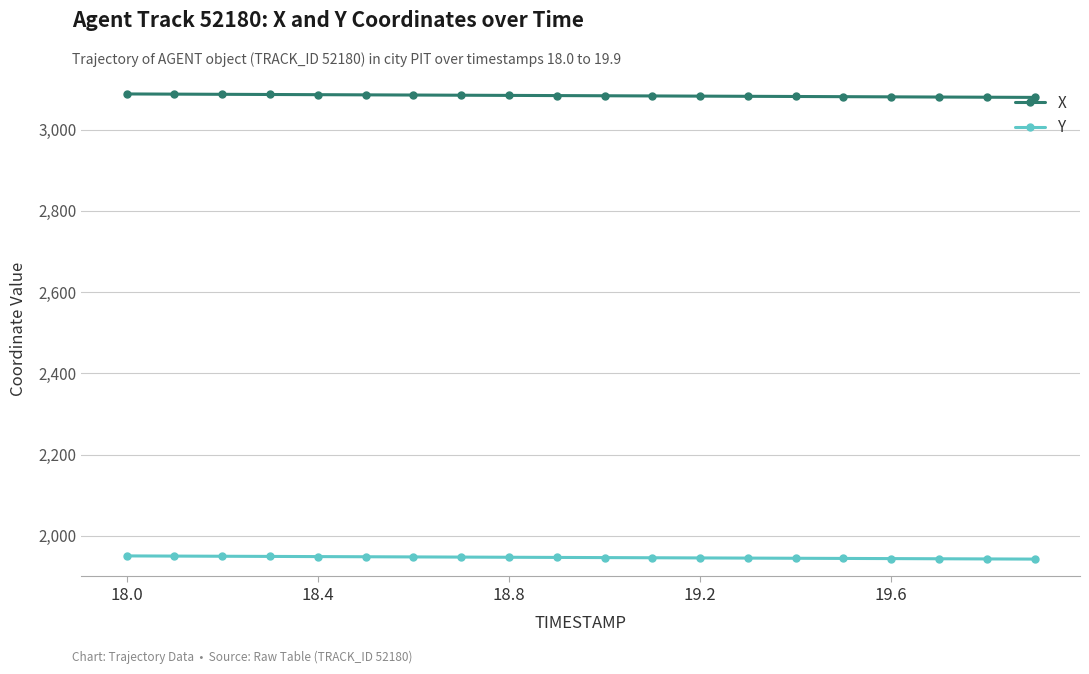

What is the sum of all Y values?

38933.9